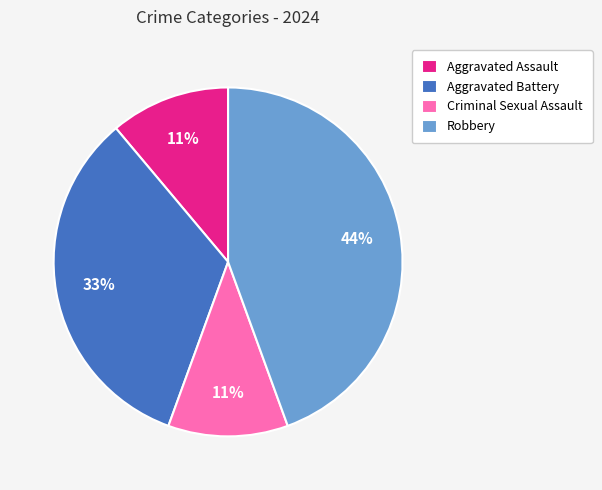

Does Aggravated Battery represent more than half of the total?

No